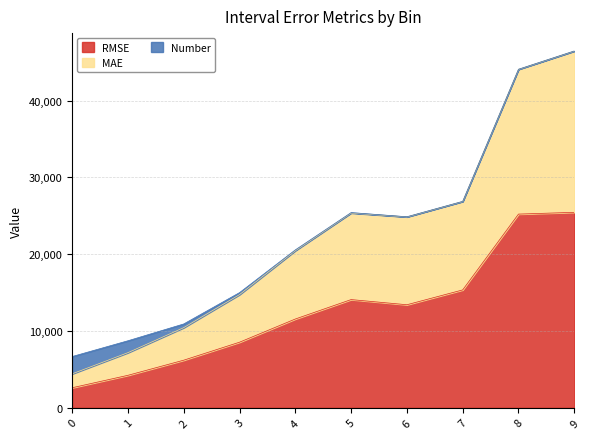

True or false: RMSE has a value of 15346.6 at 7.

True